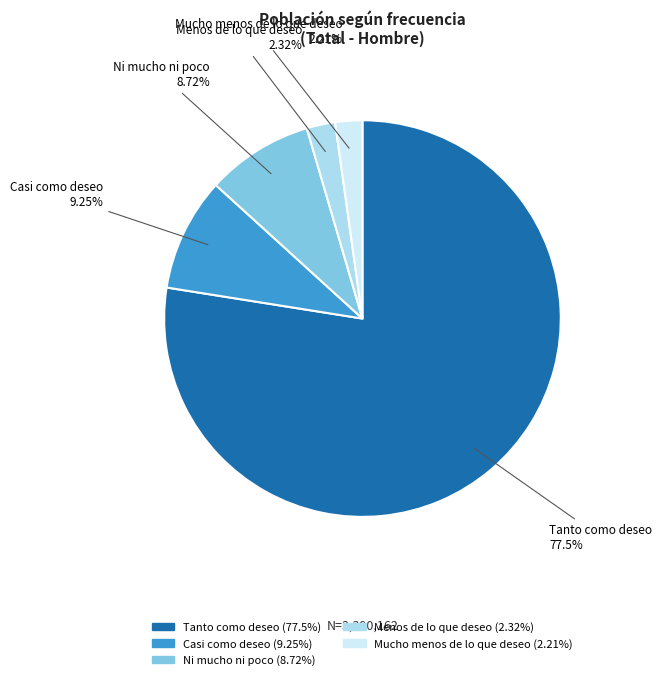

Which category has the biggest portion of the pie?

Tanto como deseo